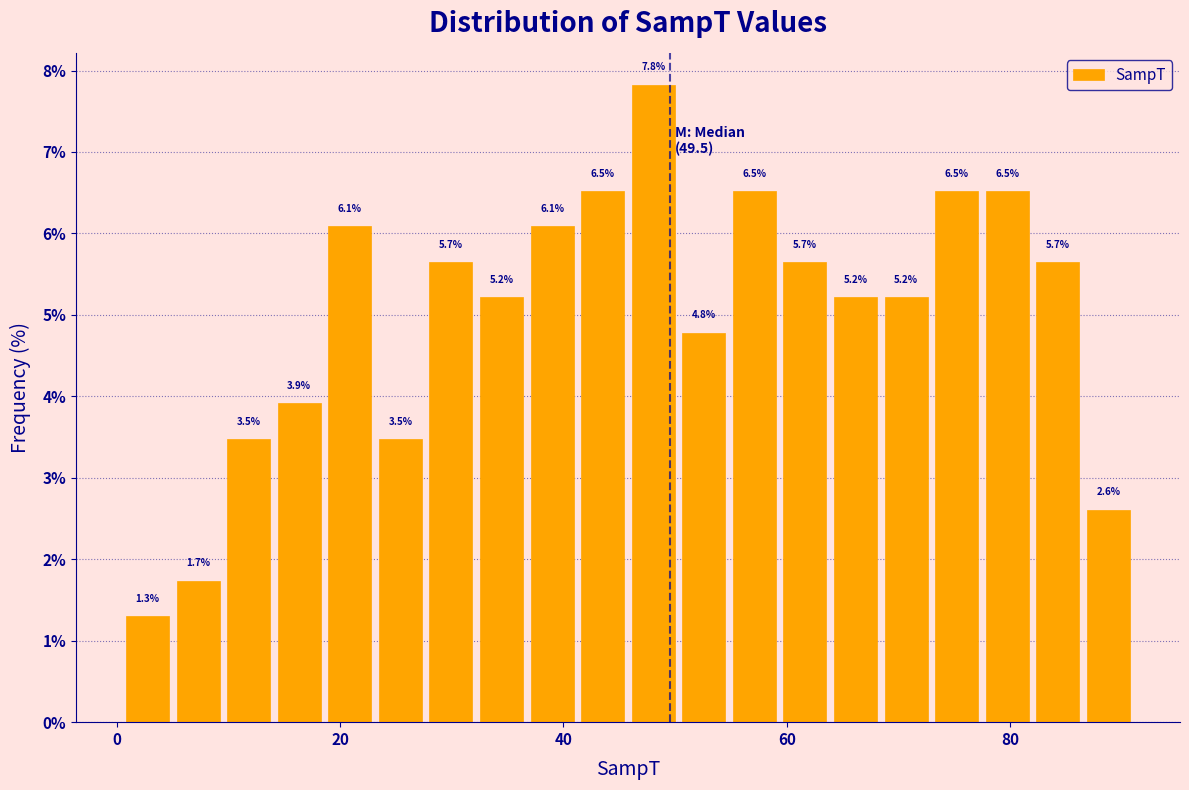

Read against the x-axis, roughly where is the centre of the tallest bar?

48